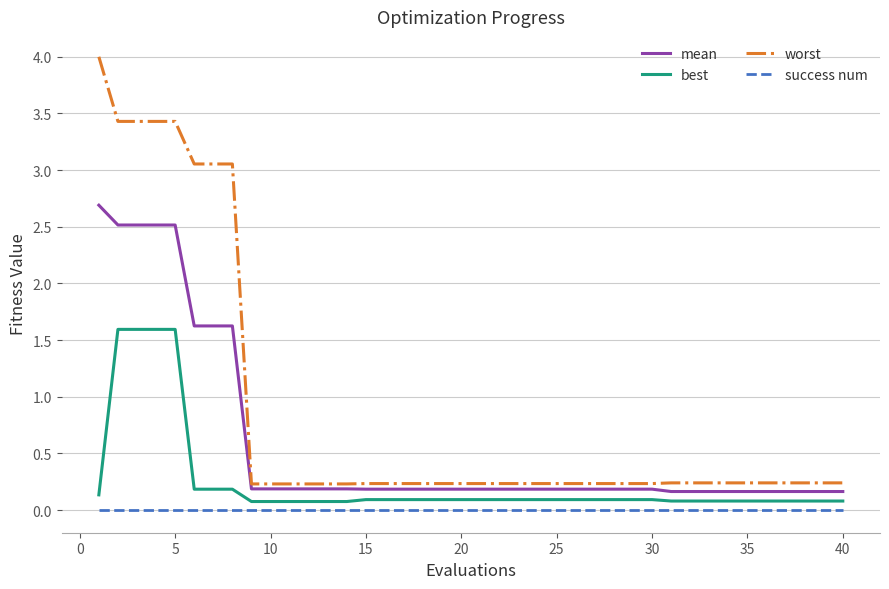

What is the greatest value displayed?

4.0